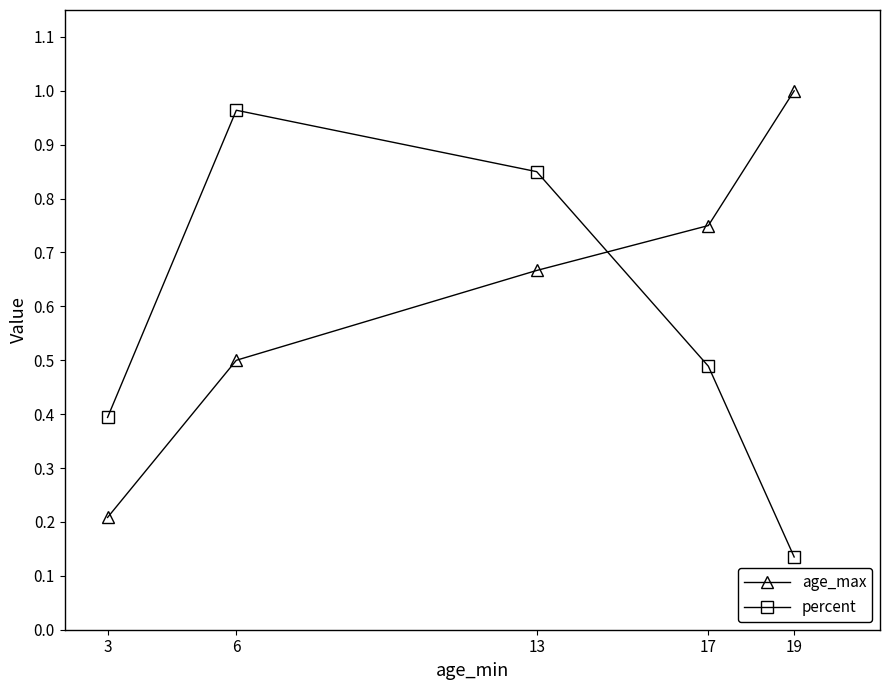

At which category is the sum across all series the highest?

13